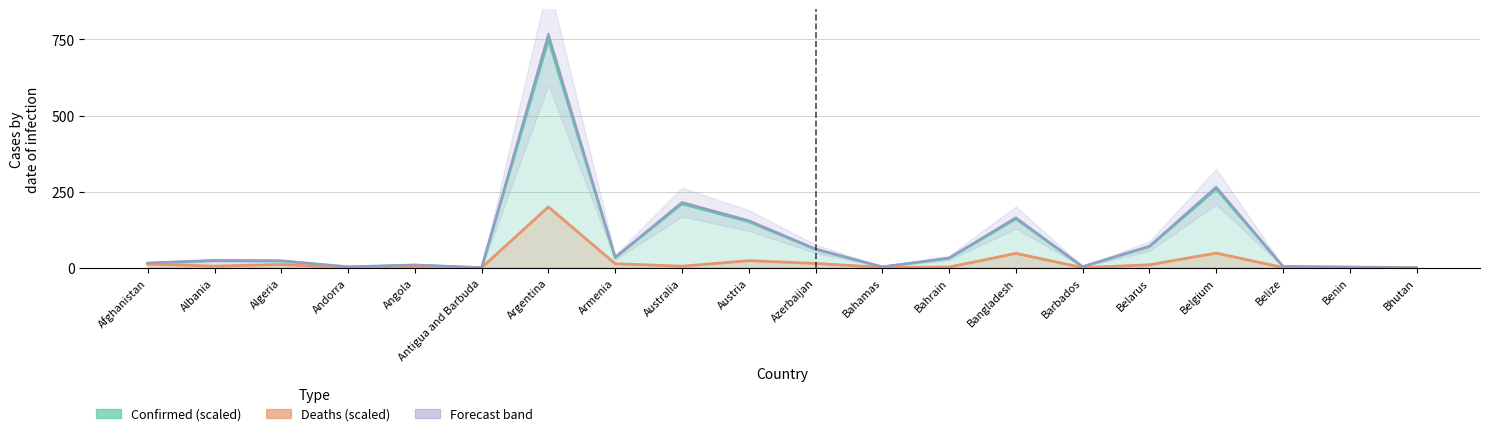

True or false: Confirmed (scaled) and Forecast band cross at least once.

False